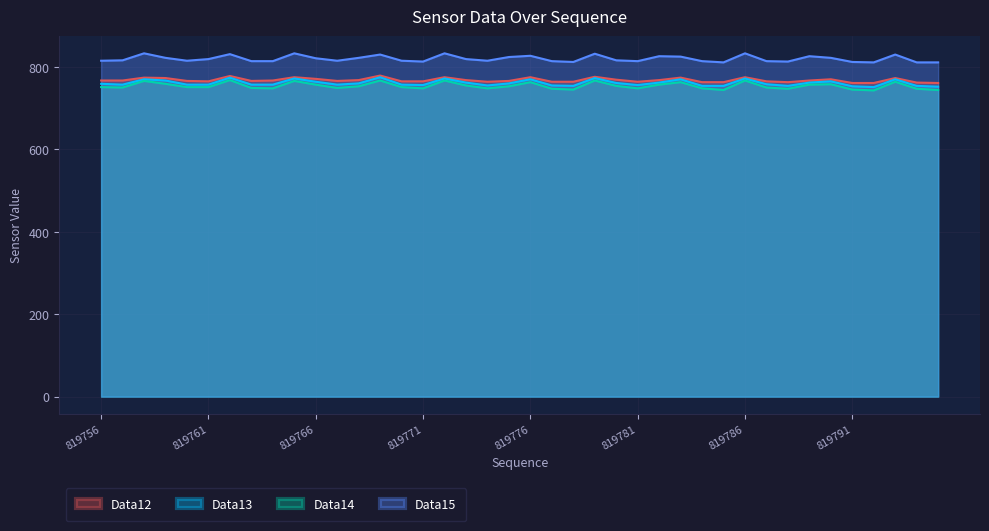

What is the sum of the data12 values at 819779 and 819757?

1543